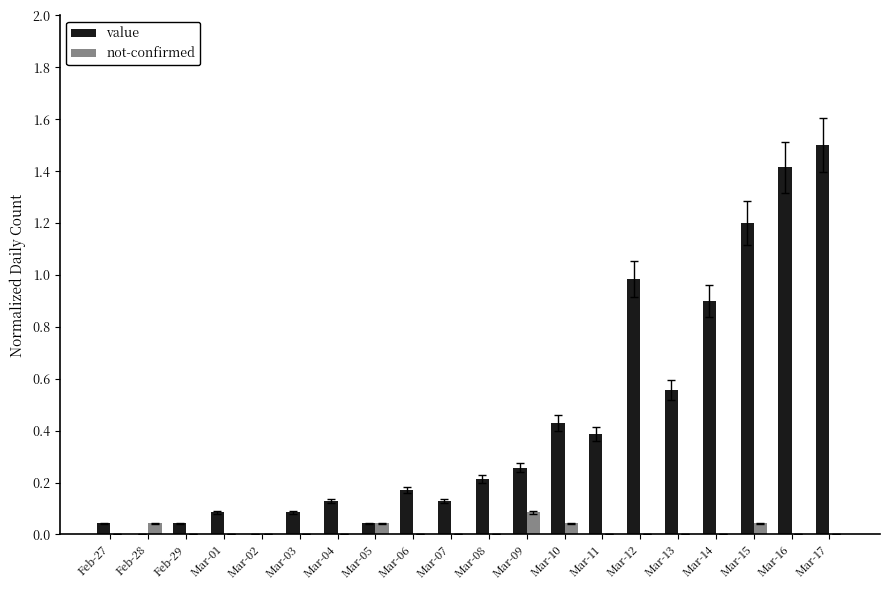

What is the sum of the value values at Mar-02 and Mar-16?

1.4